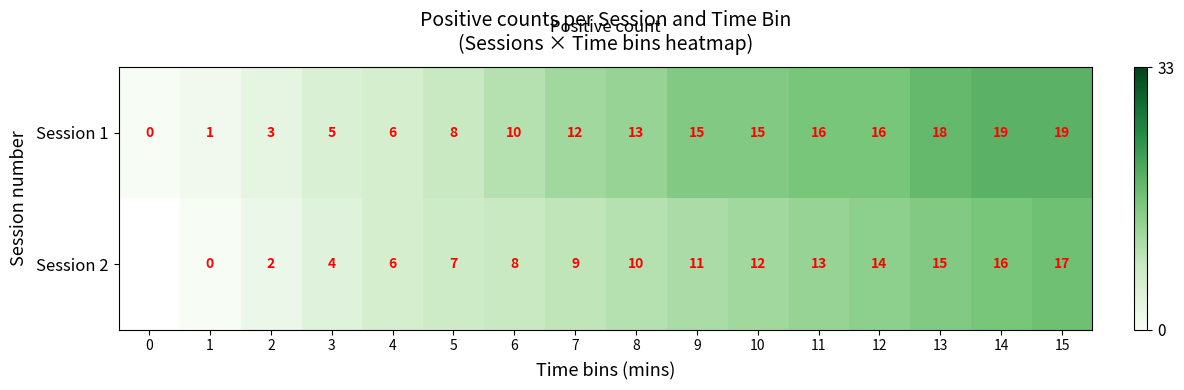

Rank the series at 13 from highest to lowest value.

Session 1, Session 2